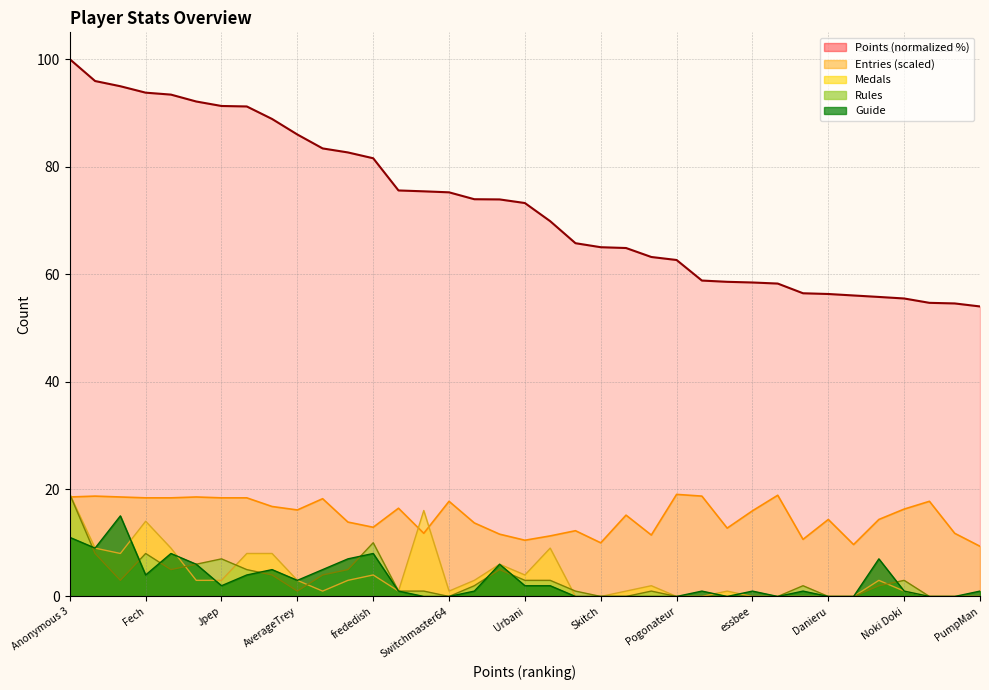

What is the label of the 29th point from the right?

FoundYourGun